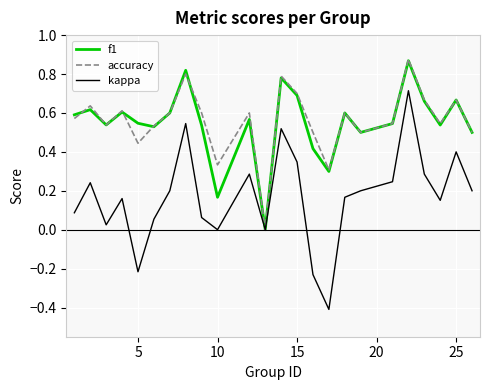

Which series has the largest range (max minus min)?

kappa